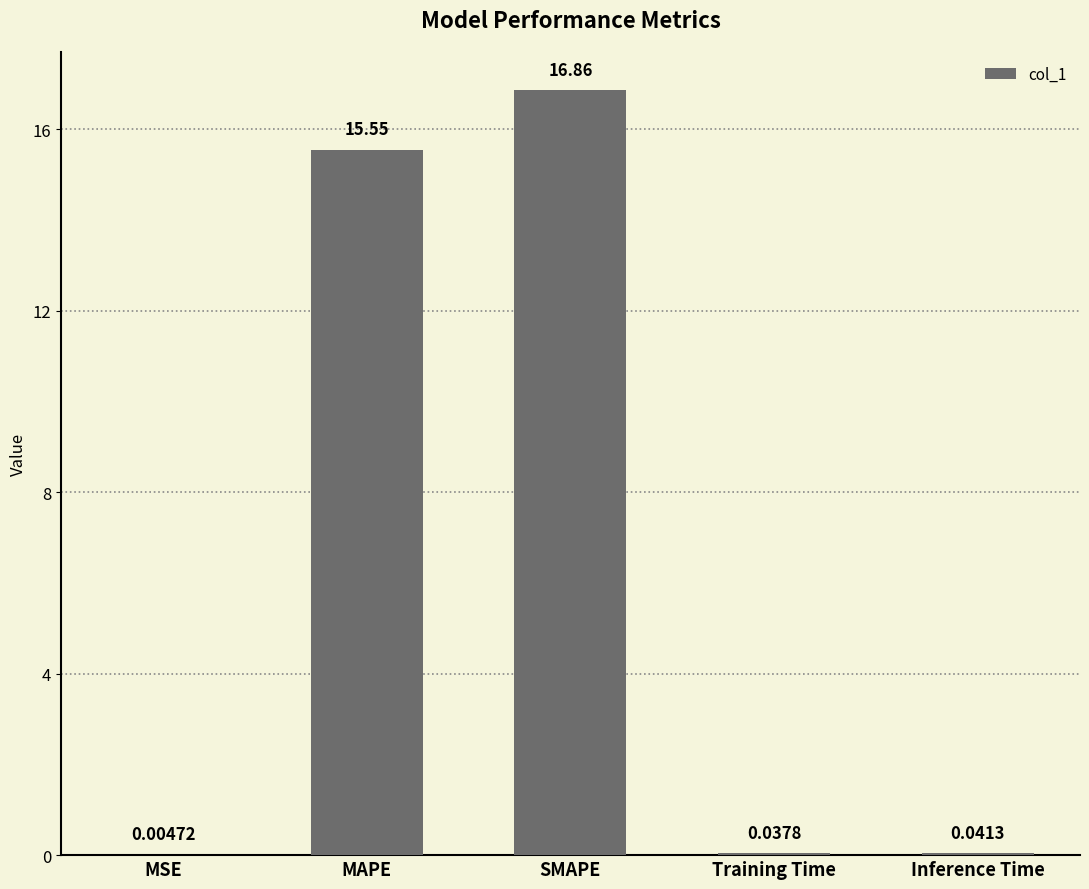

Are the bars horizontal?

No